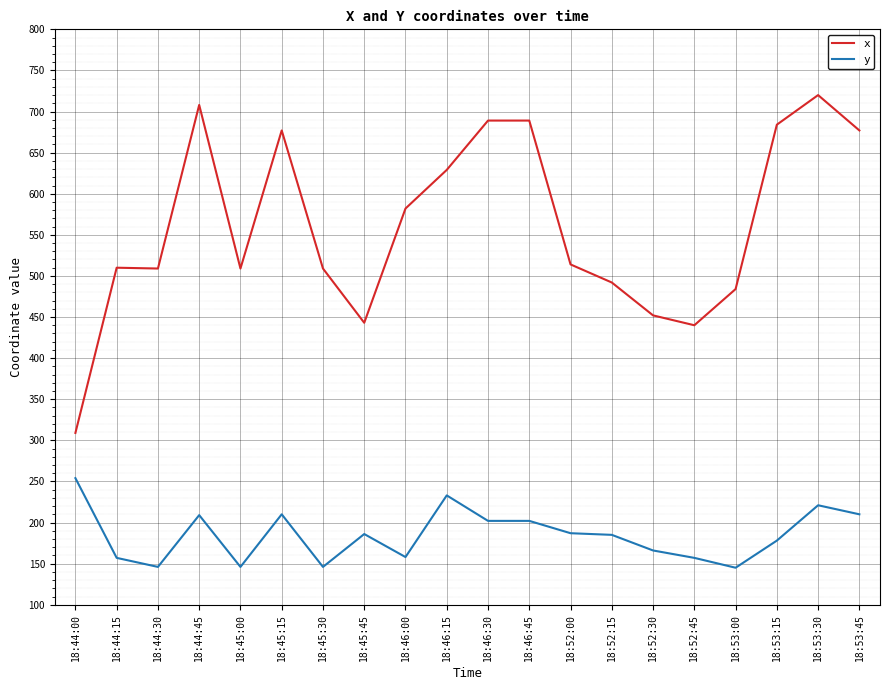

List the series in order of their overall mean, highest first.

x, y